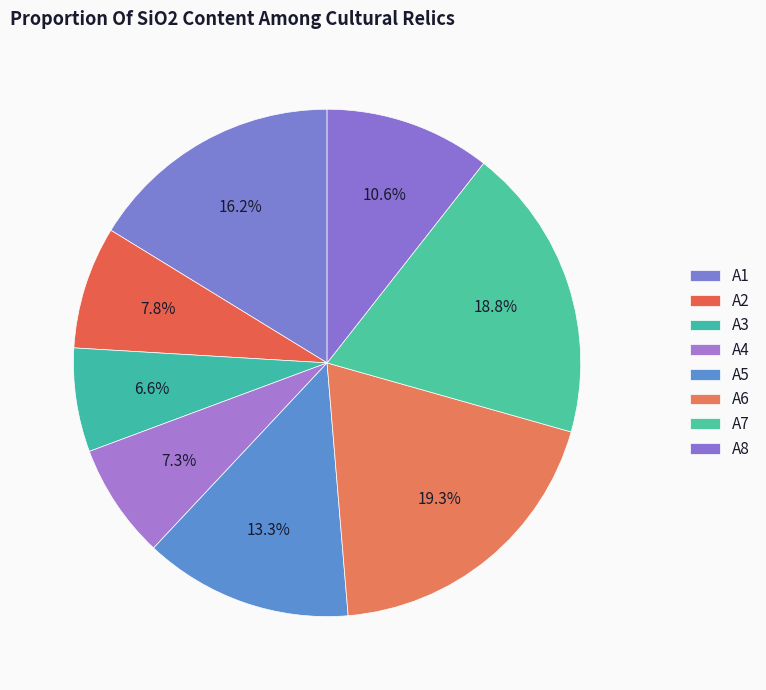

How many segments does this pie chart have?

8